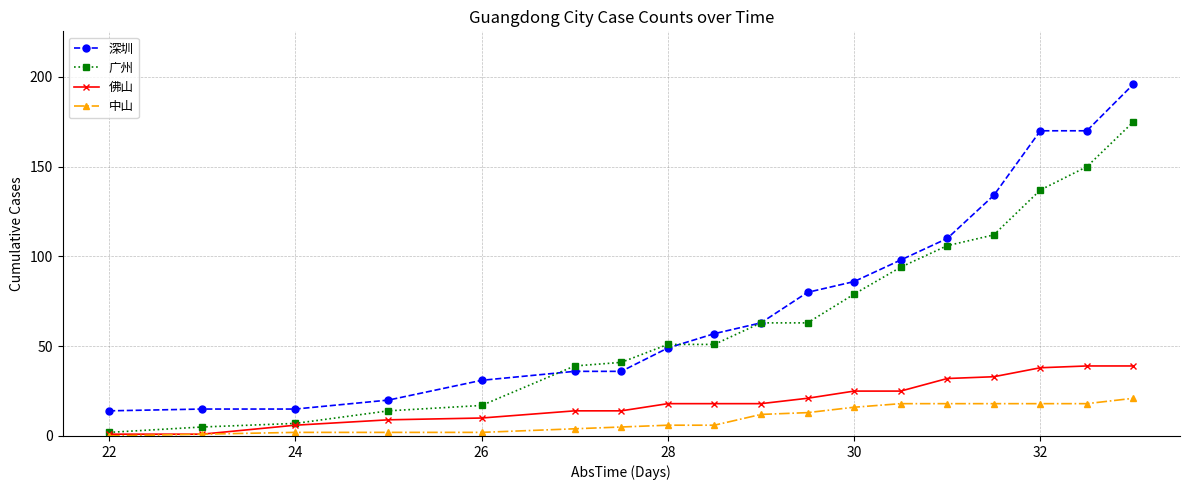

Which series has the largest range (max minus min)?

深圳